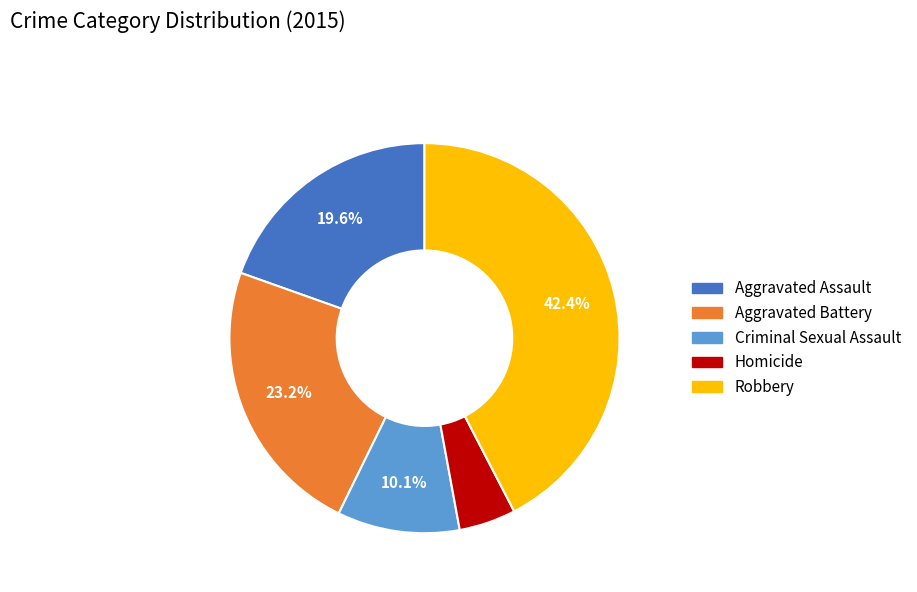

What percentage is the Aggravated Battery slice, to the nearest percent?

23%